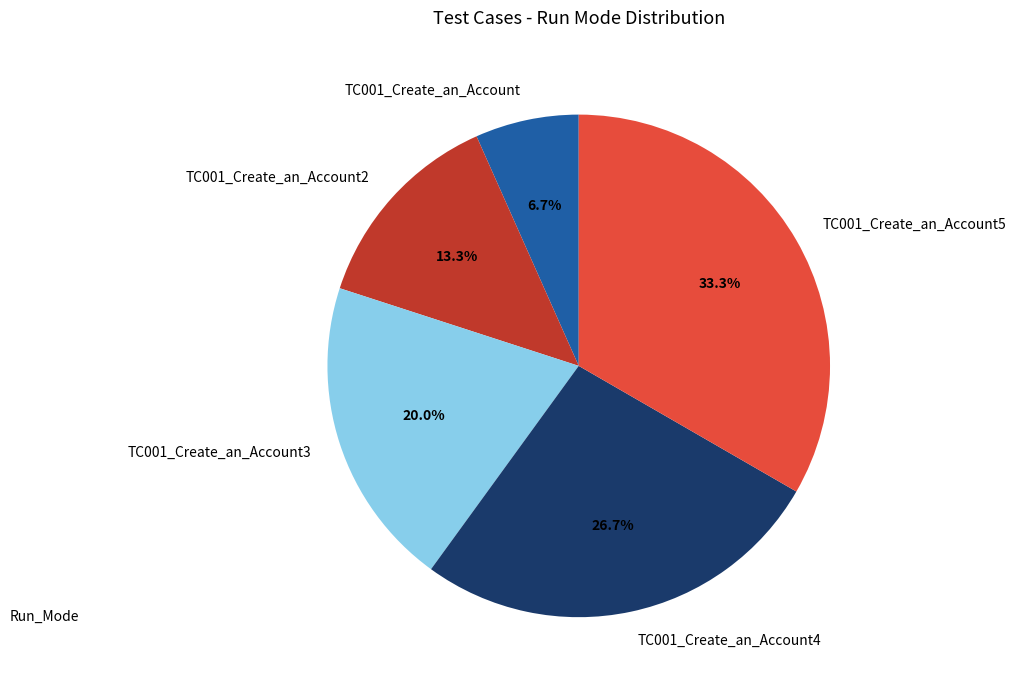

Combined, do TC001_Create_an_Account5 and TC001_Create_an_Account account for over 50%?

No